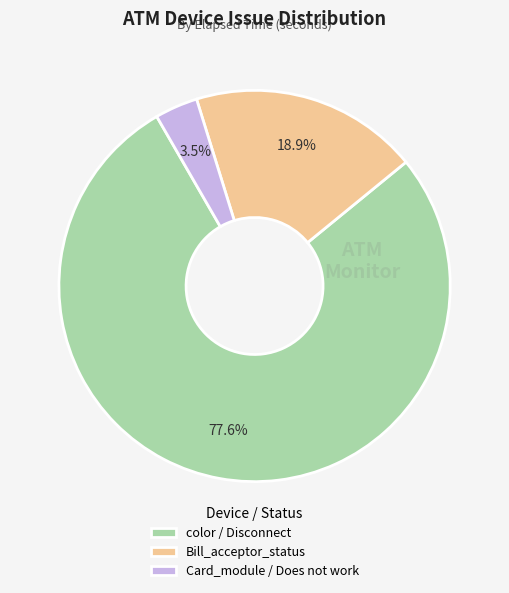

Does any single category account for the majority?

Yes